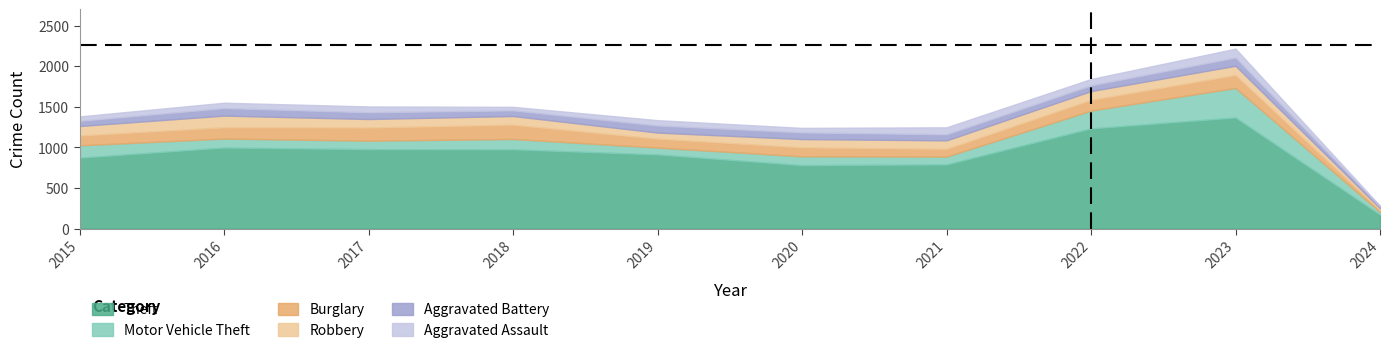

How many categories are shown in the chart?

10